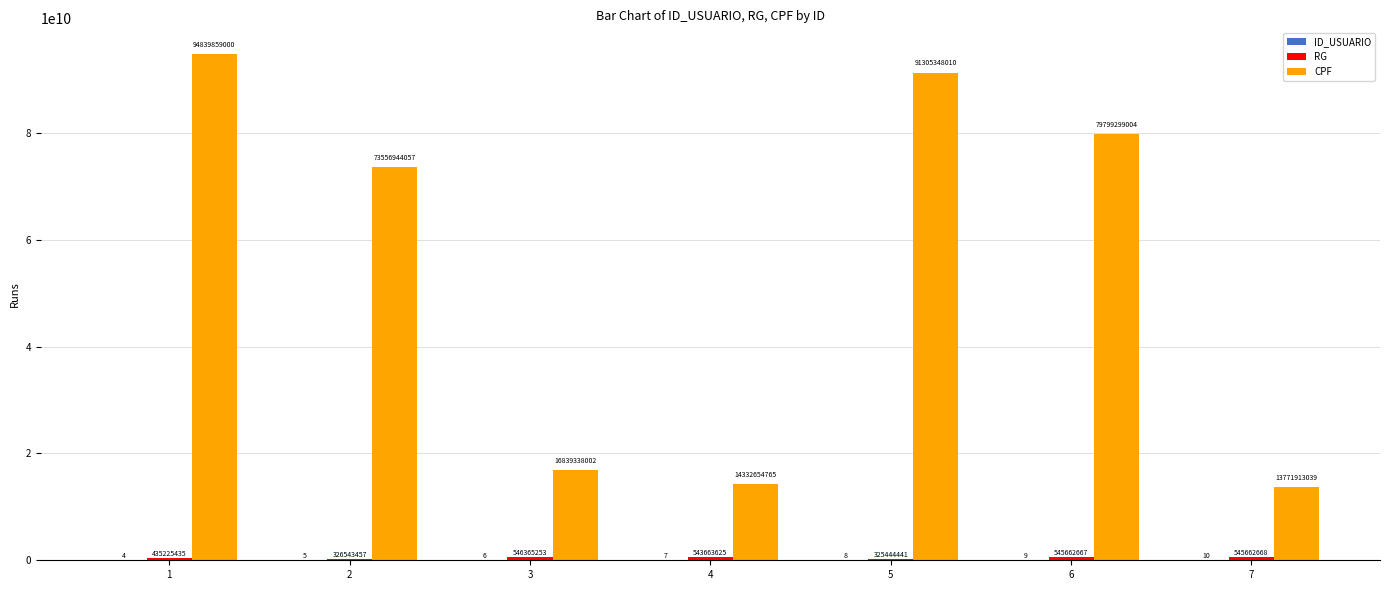

What value does the CPF series have at 6, to the nearest 50?

79799299000